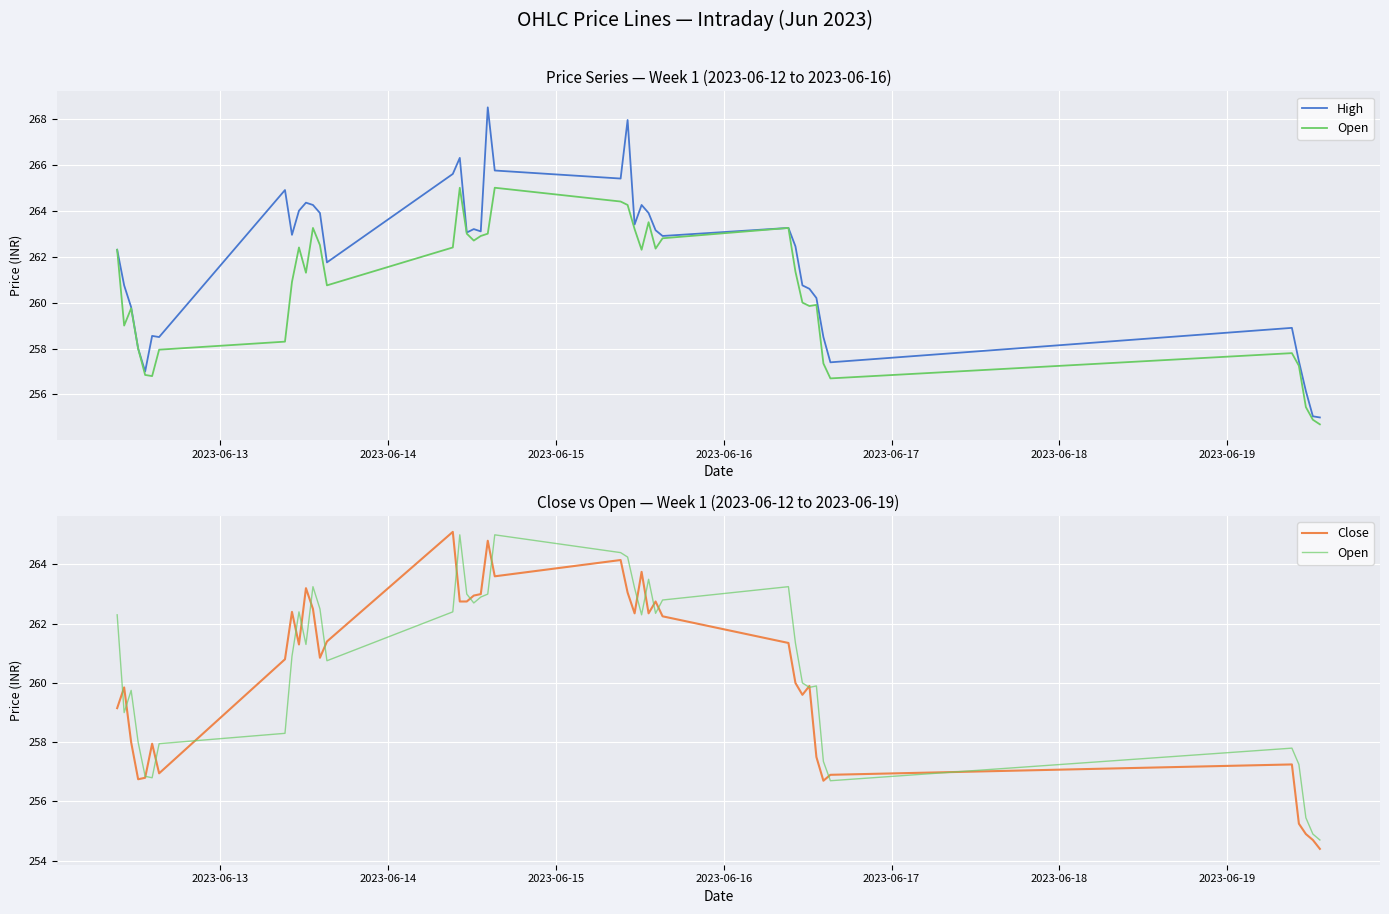

True or false: Open has more than 2 interior local peaks.

True